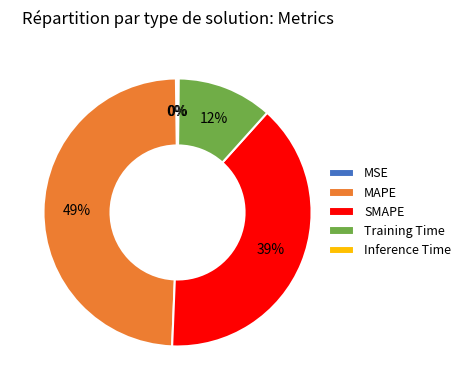

Combined, do MAPE and SMAPE account for over 50%?

Yes